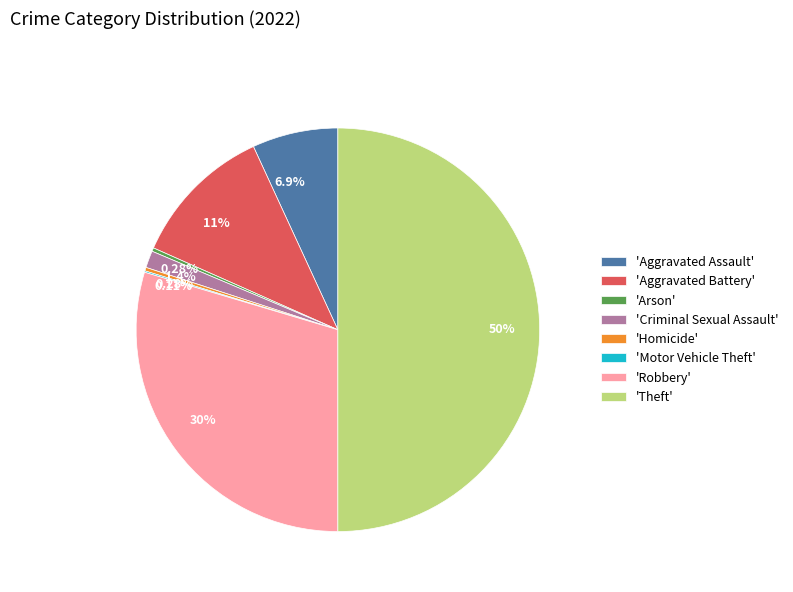

Is there a majority slice in this chart?

No